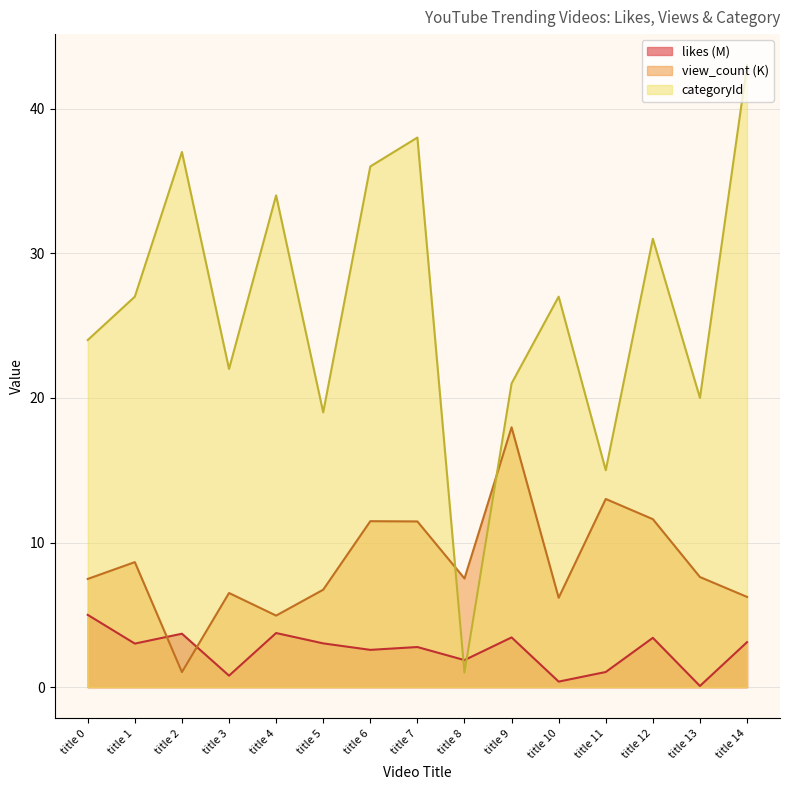

What is the total value across all series at title 5?

28.8